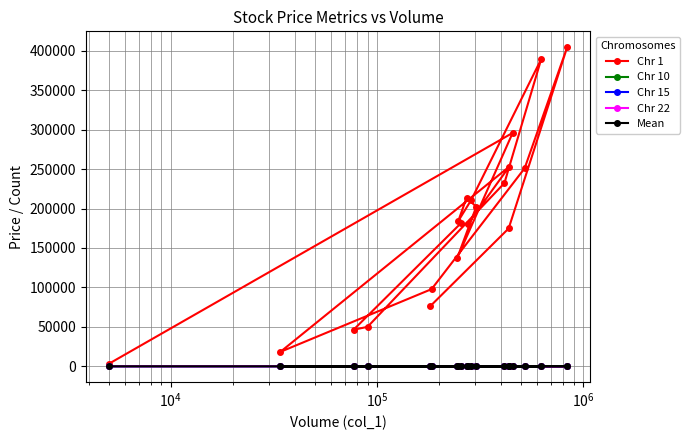

Which series has the largest total across all categories?

Chr 1